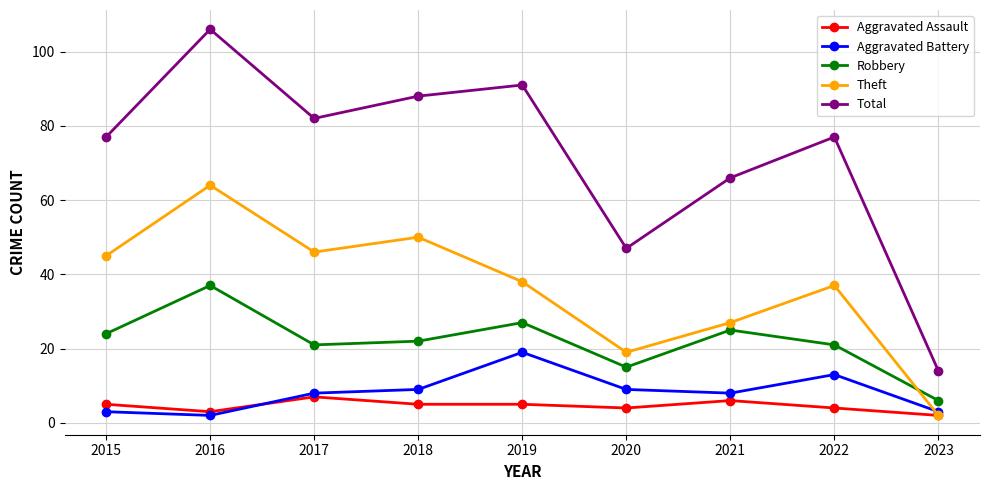

True or false: Total and Robbery cross at least once.

False